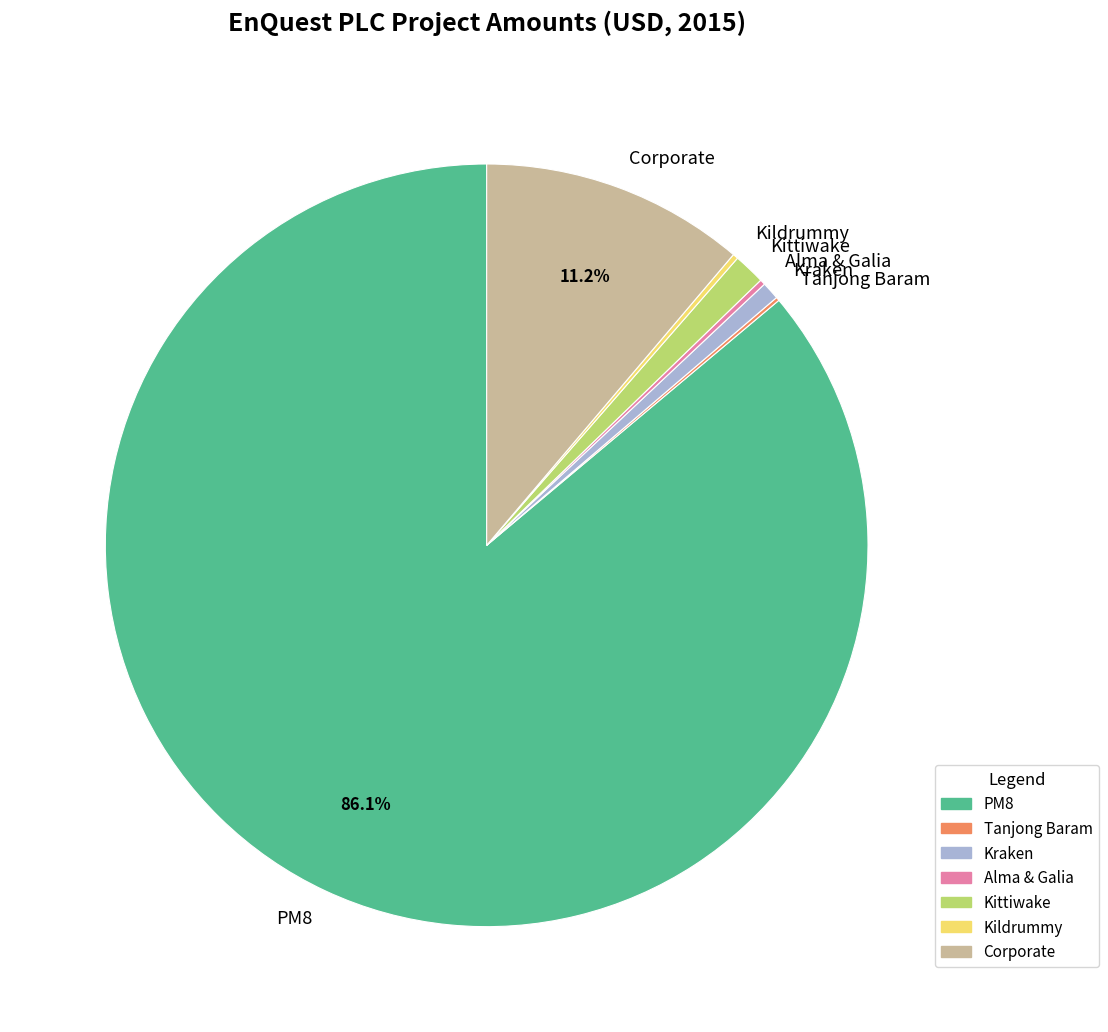

To the nearest percent, what is the combined percentage of Kraken and PM8?

87%